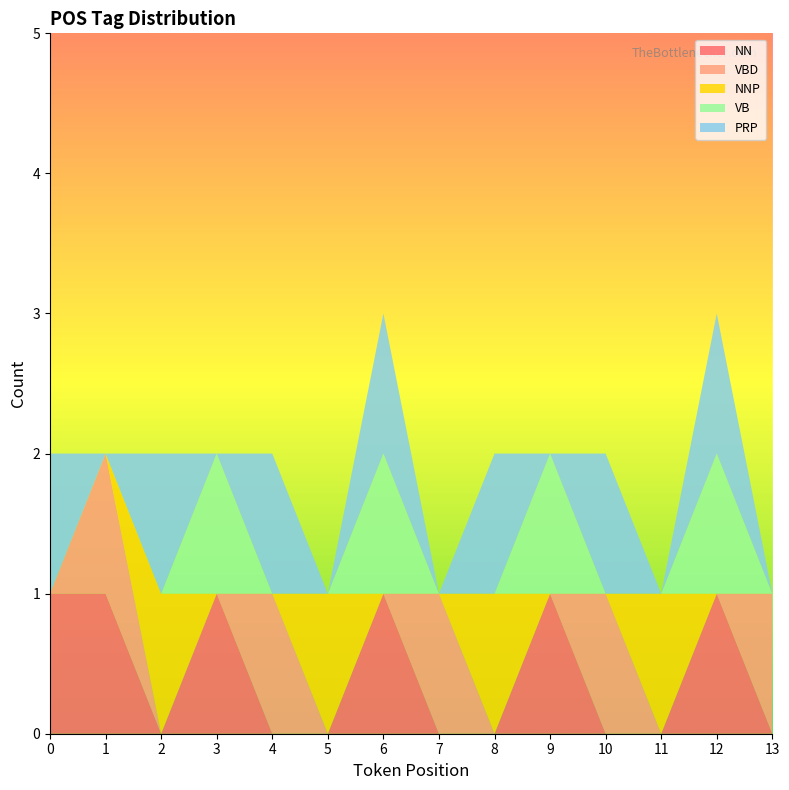

Reading left to right, extract all data points from this chart.

NN: 1	1	0	1	0	0	1	0	0	1	0	0	1	0
VBD: 0	1	0	0	1	0	0	1	0	0	1	0	0	1
NNP: 0	0	1	0	0	1	0	0	1	0	0	1	0	0
VB: 0	0	0	1	0	0	1	0	0	1	0	0	1	0
PRP: 1	0	1	0	1	0	1	0	1	0	1	0	1	0